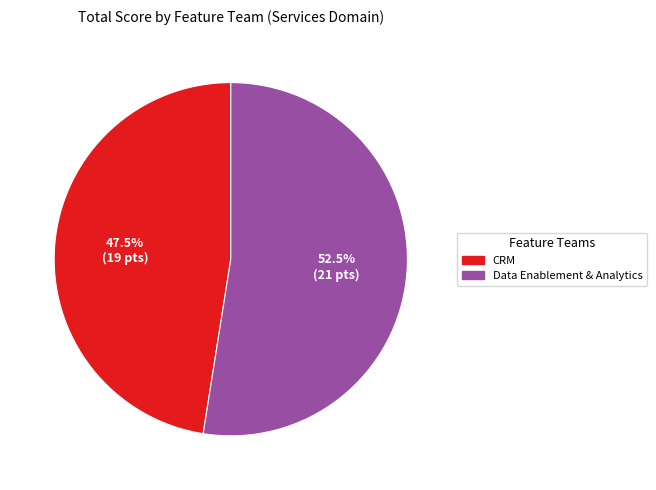

Is there a majority slice in this chart?

Yes